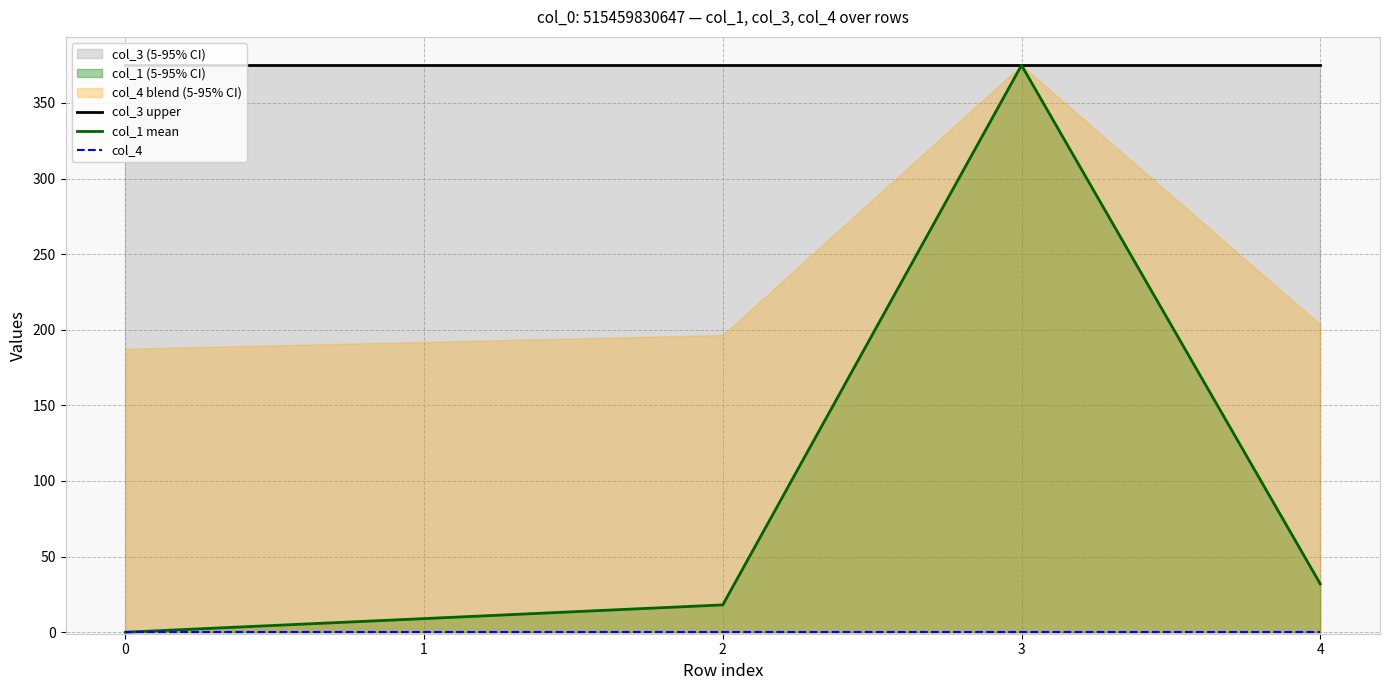

The col_3 upper series shows 374.9 at 3. True or false?

True